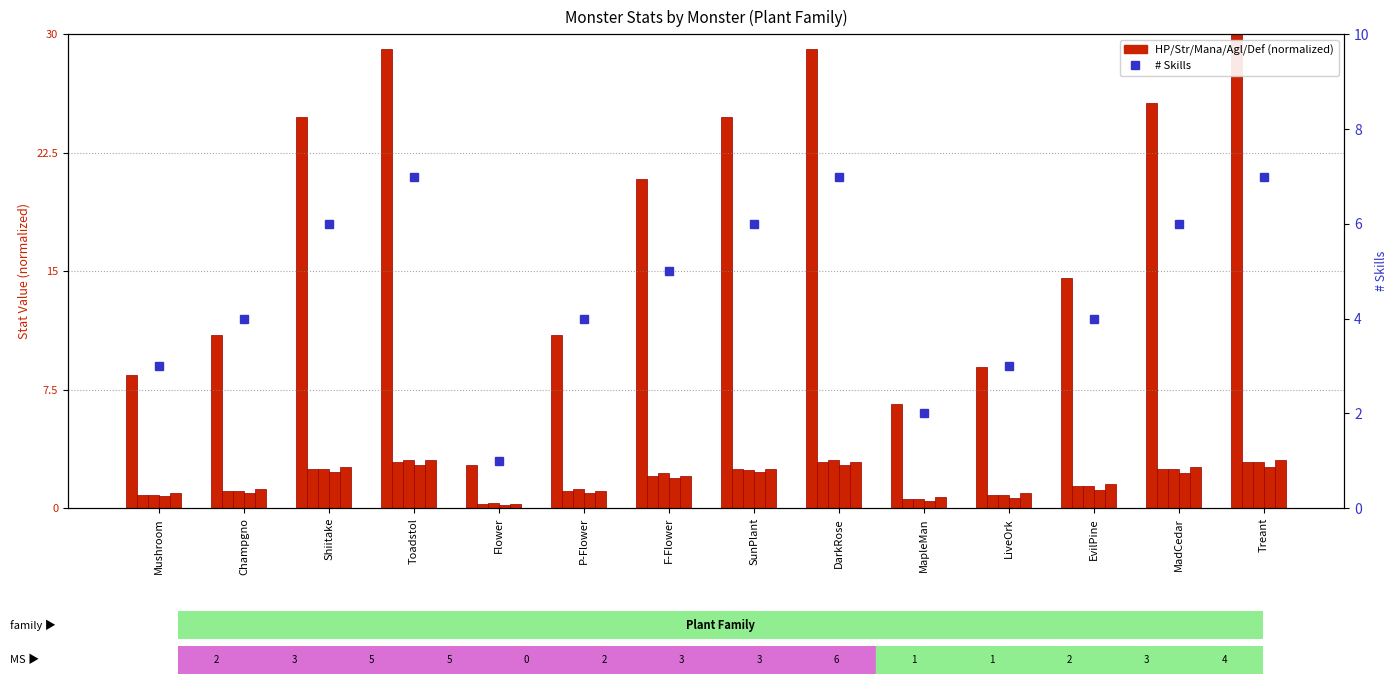

Reading right to left, list all the values displayed in this chart.

HP: 30.0	25.6	14.6	8.9	6.6	29.1	24.8	20.8	11.0	2.7	29.1	24.8	11.0	8.4
# Skills: 7.0	6.0	4.0	3.0	2.0	7.0	6.0	5.0	4.0	1.0	7.0	6.0	4.0	3.0